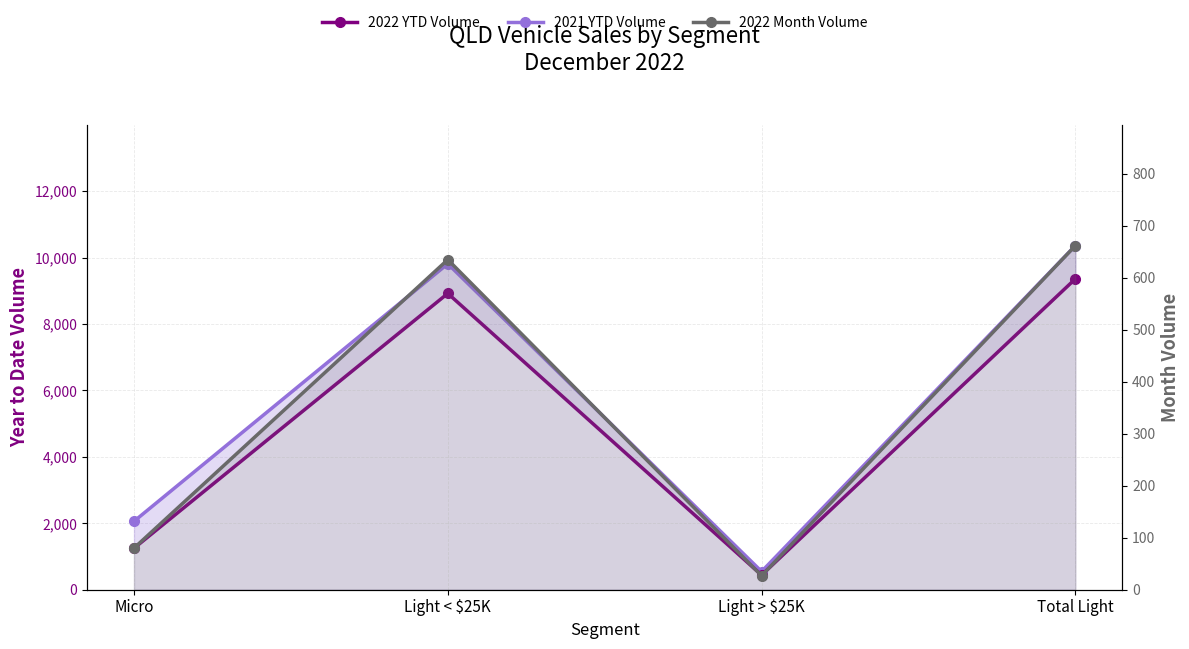

How many lines are shown in the chart?

3